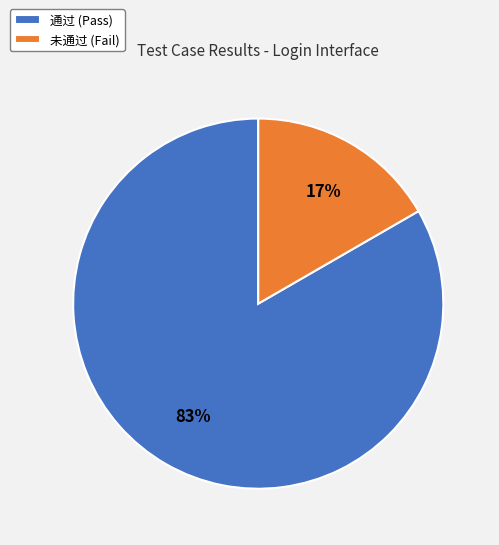

How many segments does this pie chart have?

2